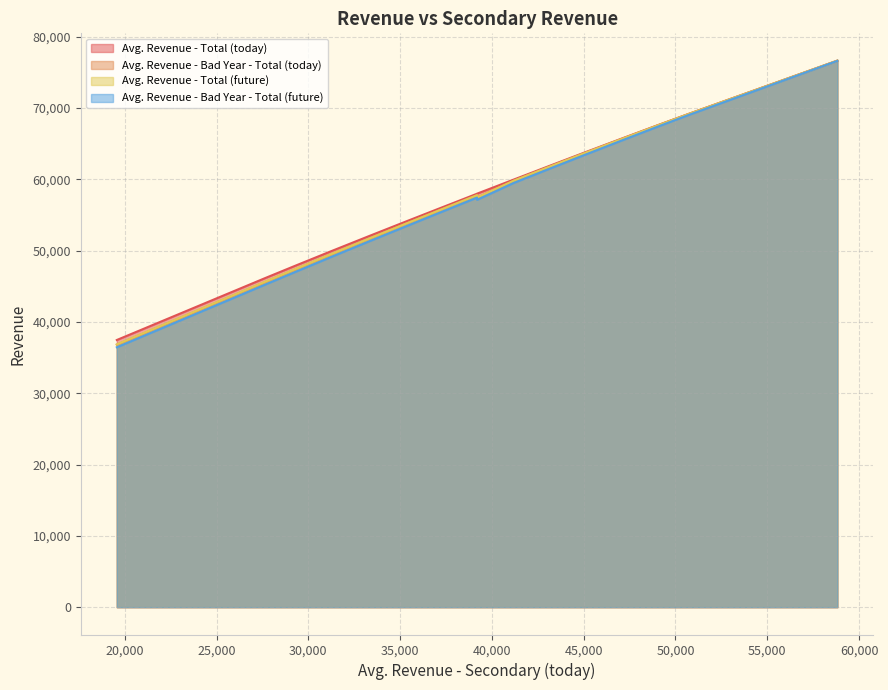

Is it true that Avg. Revenue - Bad Year - Total (future) equals 11877.6 at shade_-5?

False